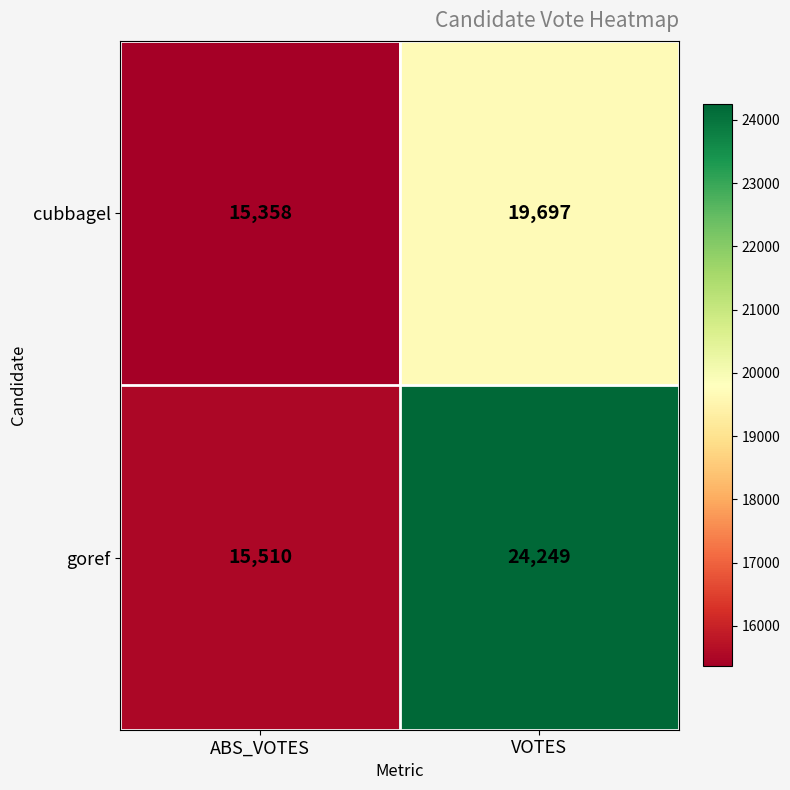

What is the total value across all series at VOTES?

43946